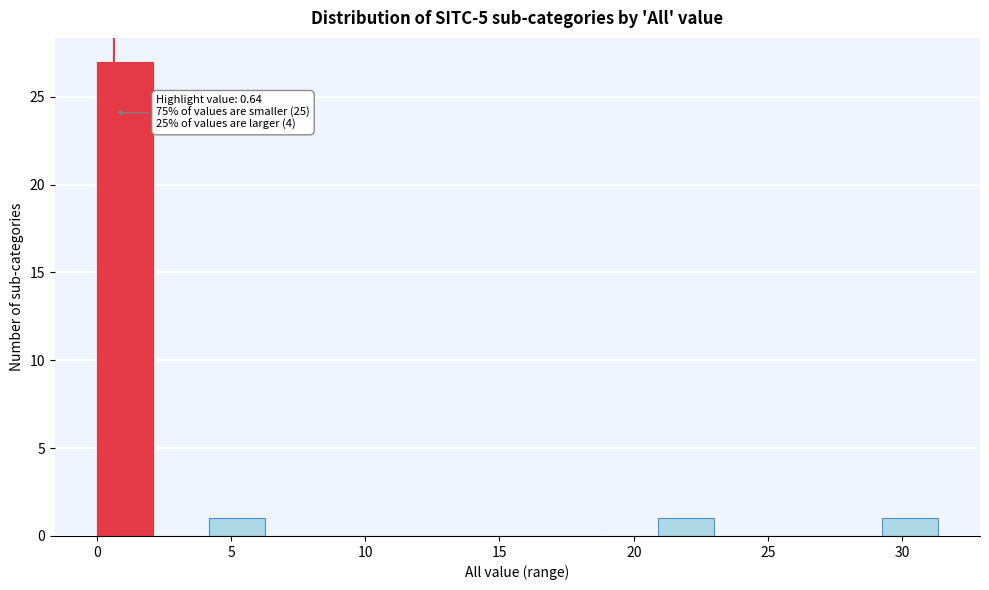

Over which range of the x-axis is the bar tallest?

0.0 to 2.0